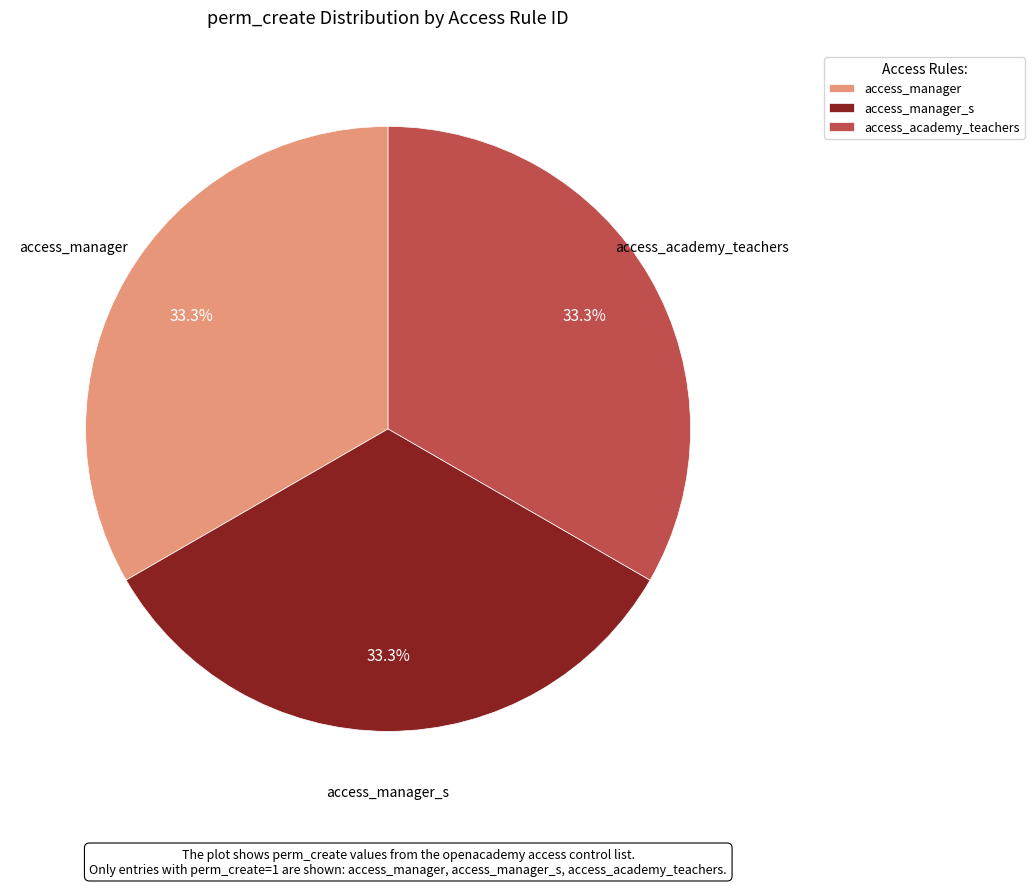

How many segments does this pie chart have?

3